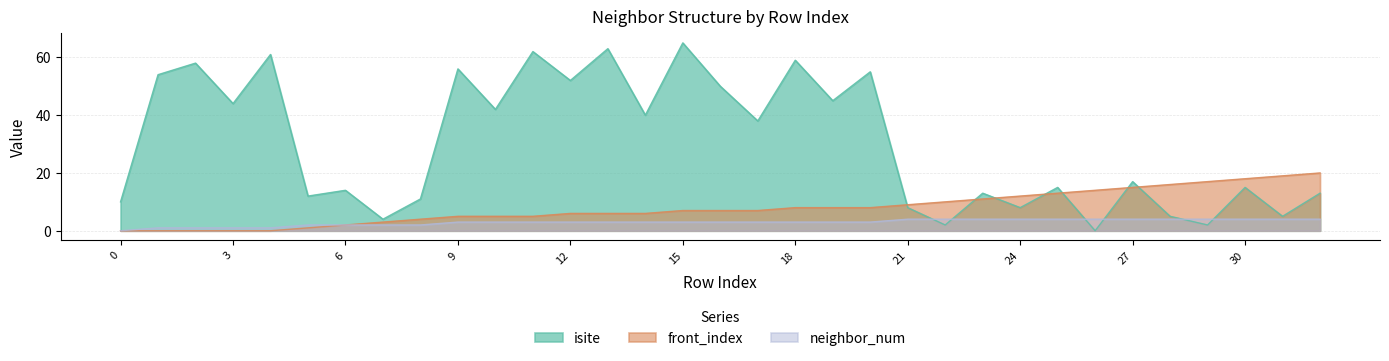

True or false: front_index and neighbor_num cross at least once.

False